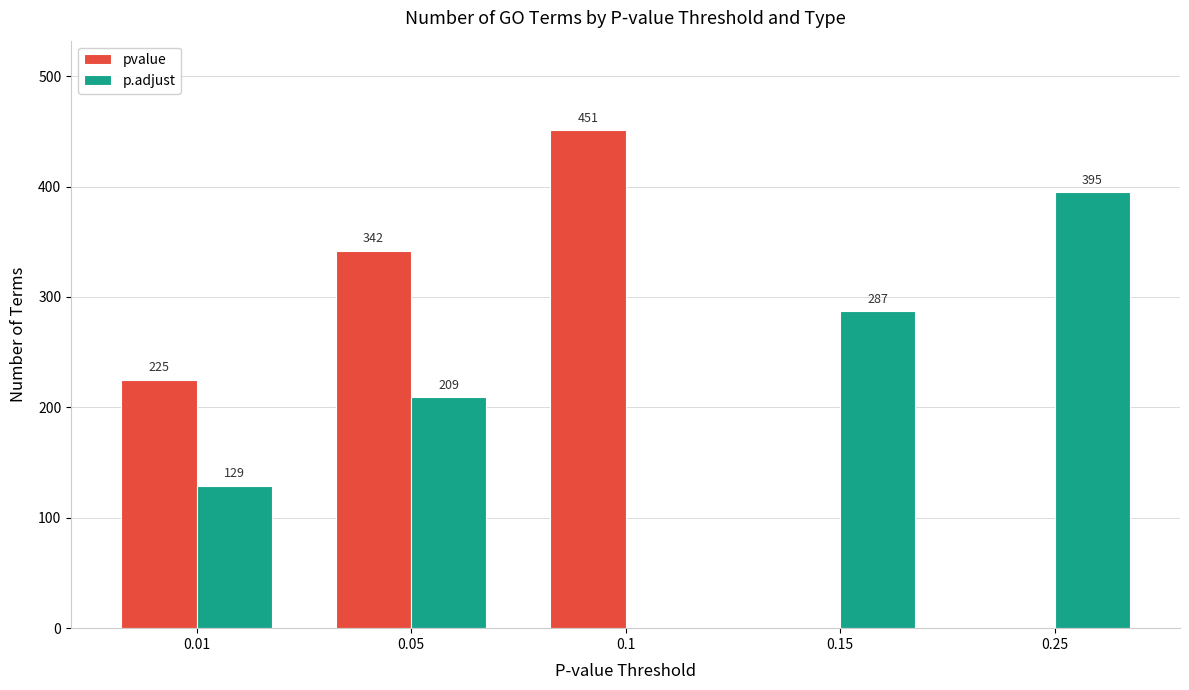

What is the sum of the pvalue values at 0.05 and 0.15?

342